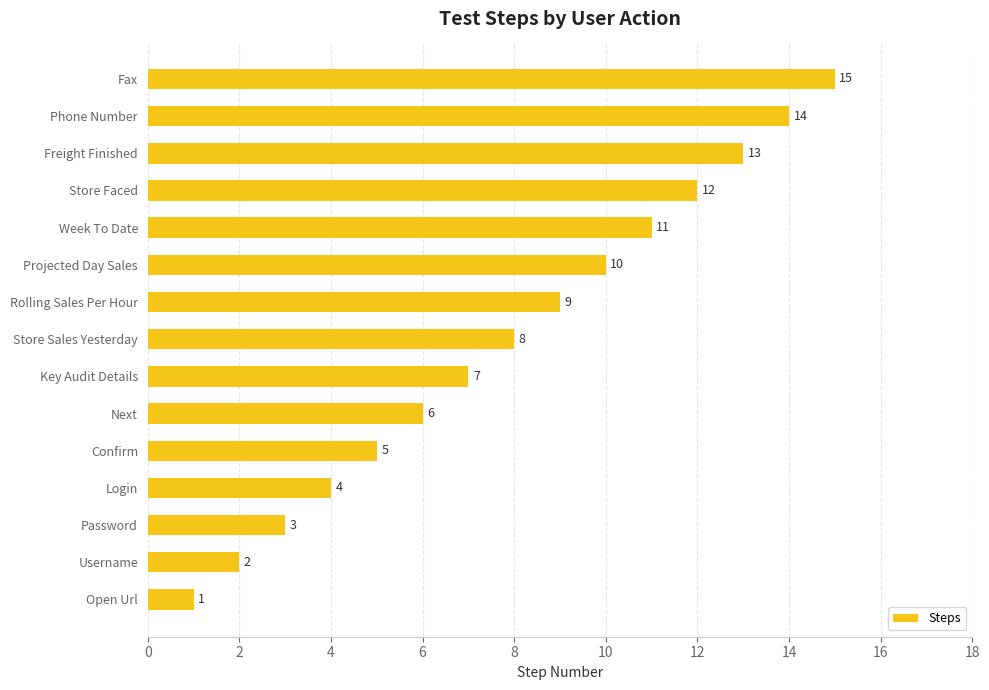

At which label is the value closest to 8?

Store Sales Yesterday